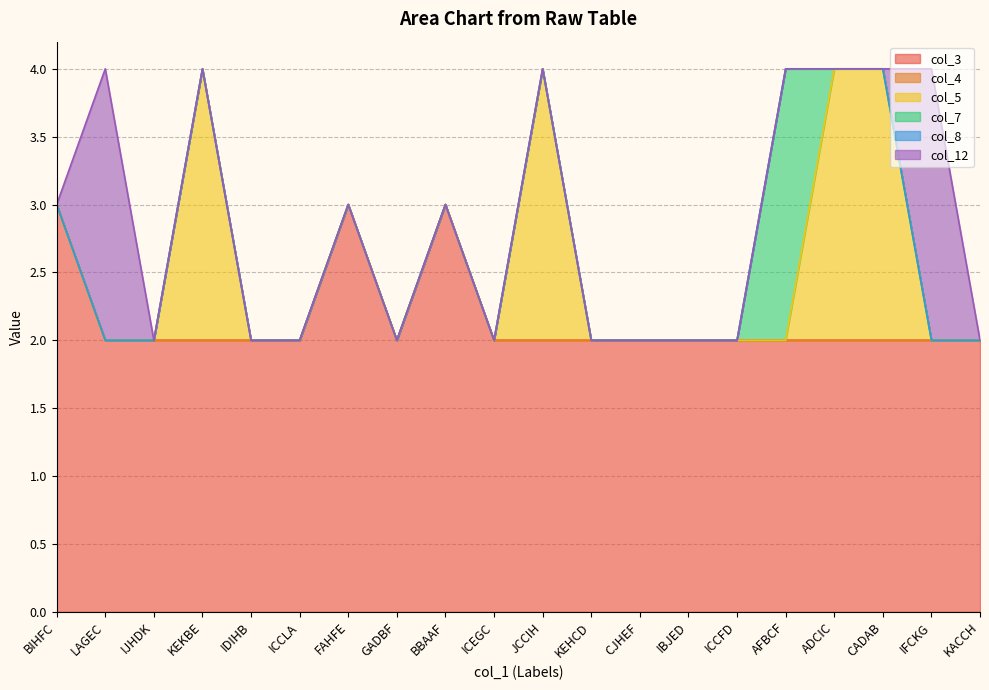

What position from the right is IBJED?

7